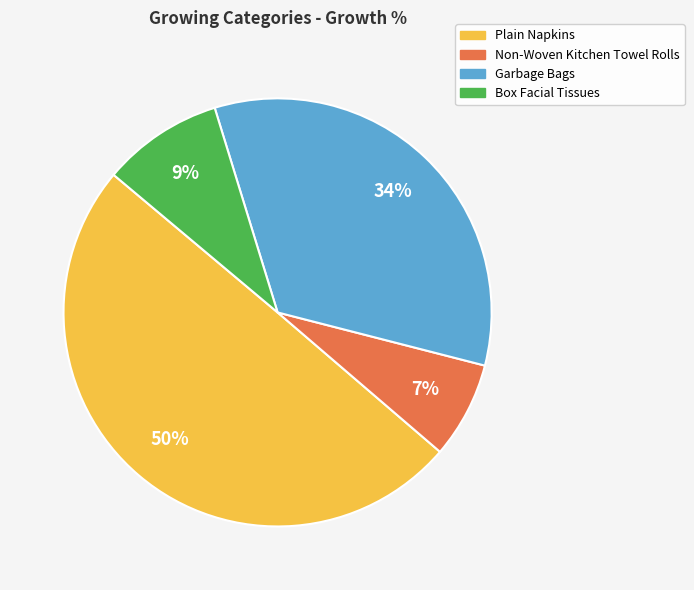

How many segments does this pie chart have?

4